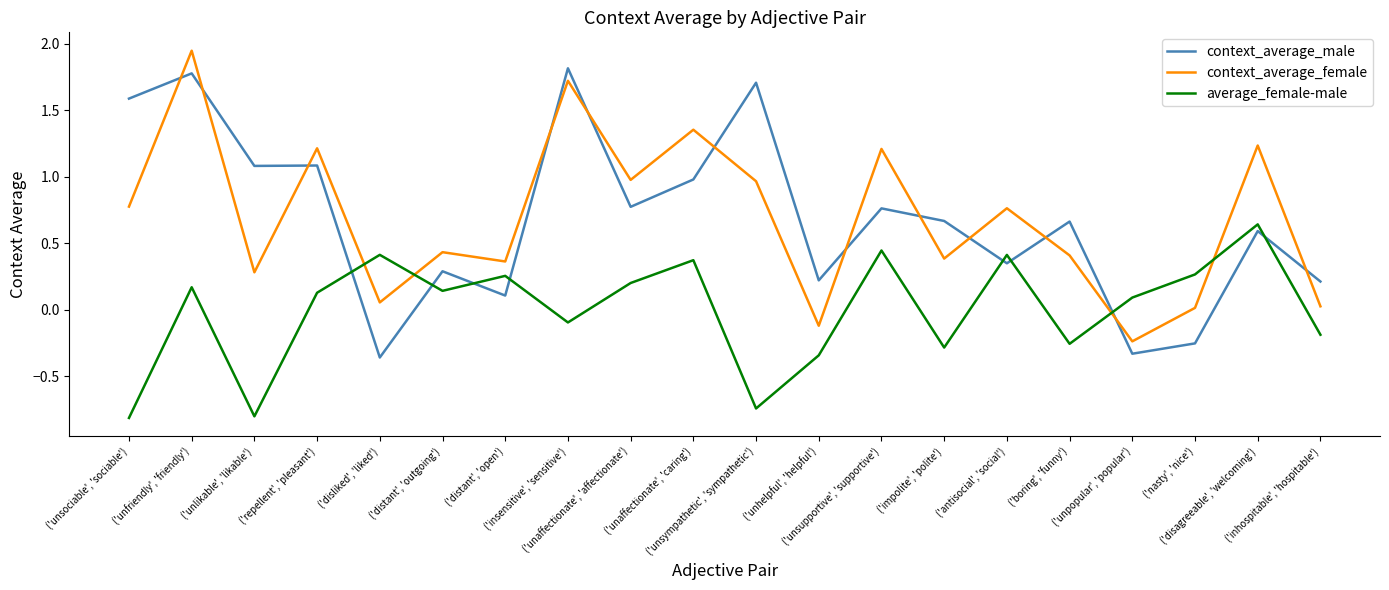

Is it true that context_average_female equals 1.2 at ('unsupportive', 'supportive')?

True